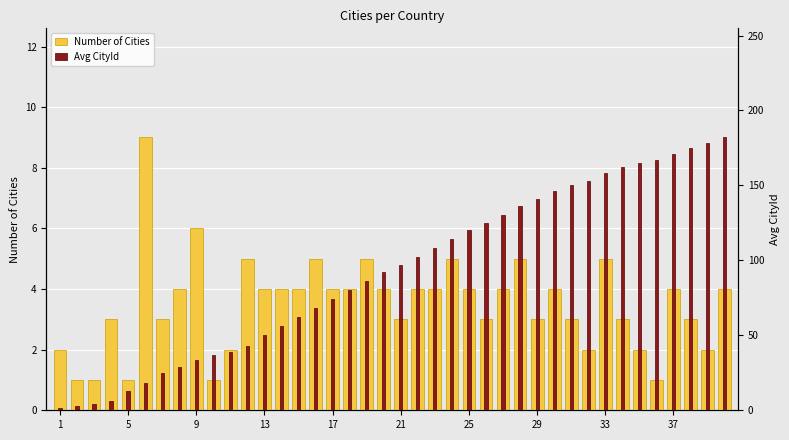

At which category is the sum across all series the highest?

39